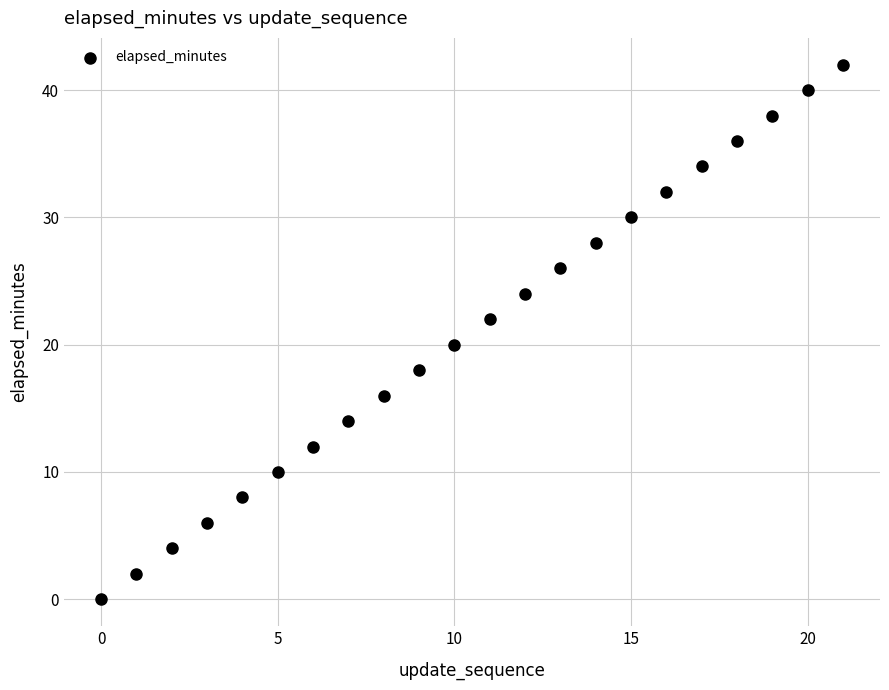

What is the range of Y values (max minus min)?

42